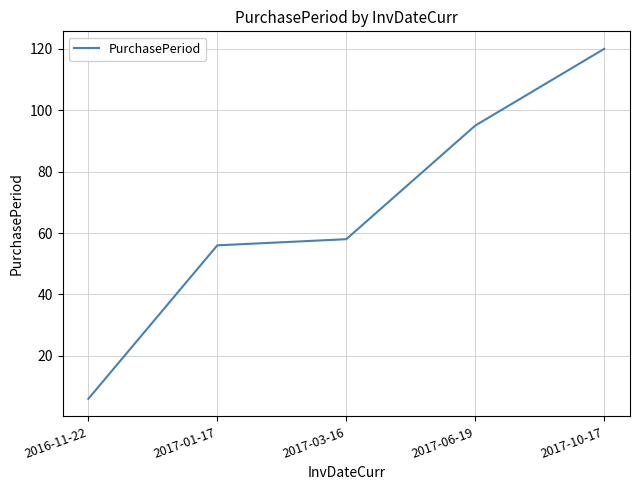

What value does the data have at 2017-03-16, to the nearest 10?

60